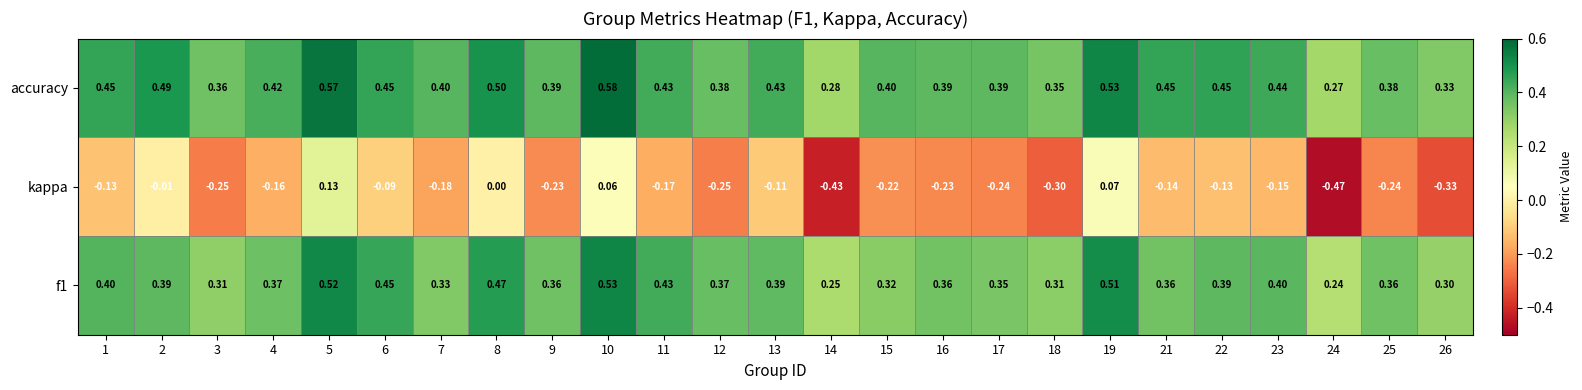

Between 10 and 24, which series saw the biggest shift?

kappa